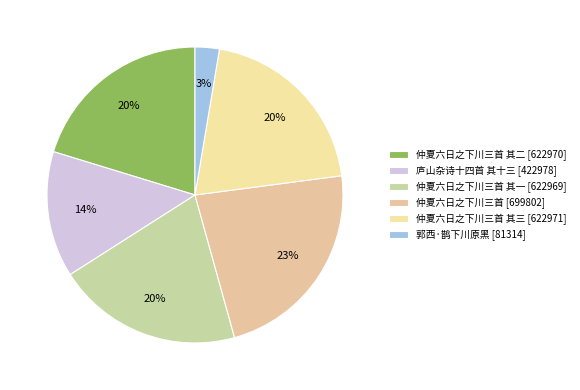

How many segments does this pie chart have?

6